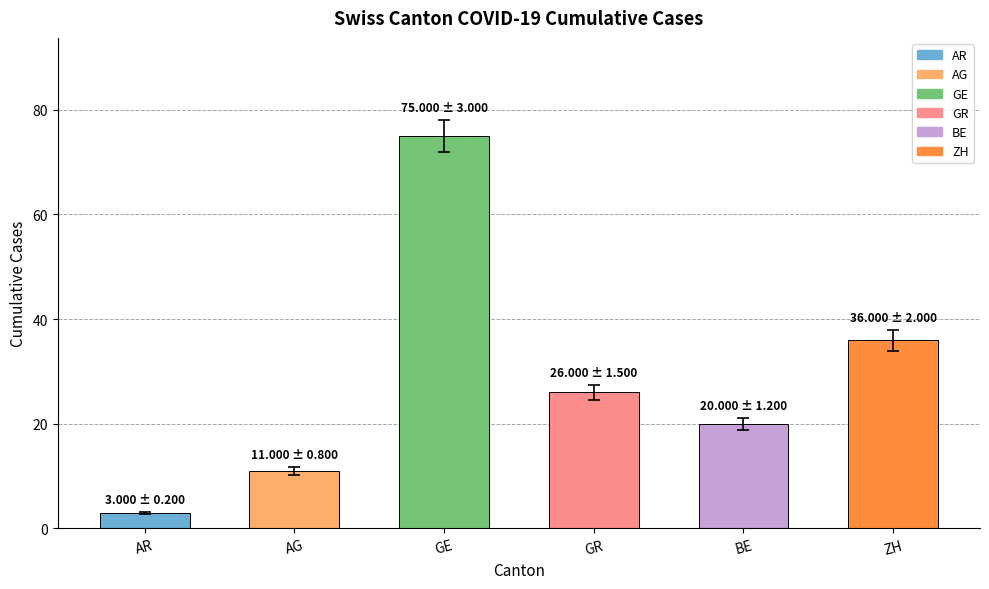

How many values are between 11 and 36?

4